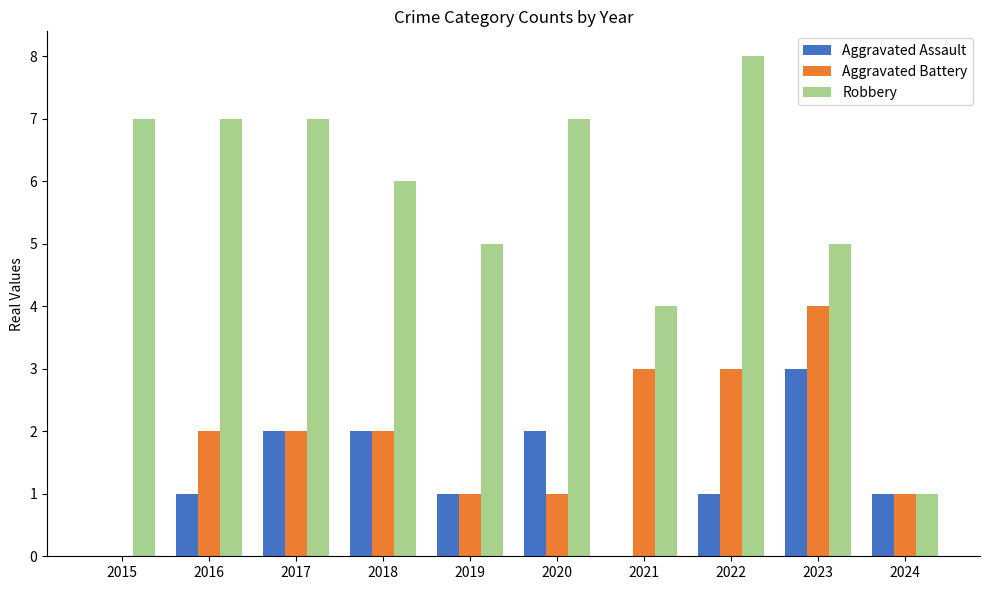

The Robbery series shows 5 at 2019. True or false?

True